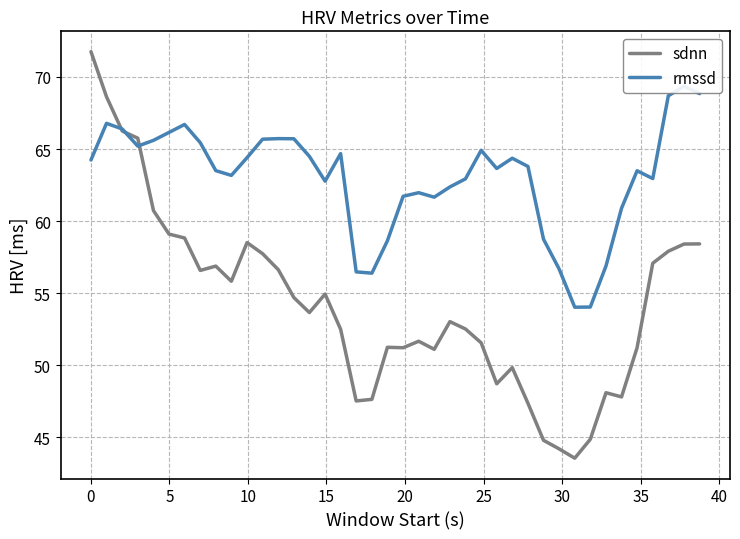

How many lines are shown in the chart?

2